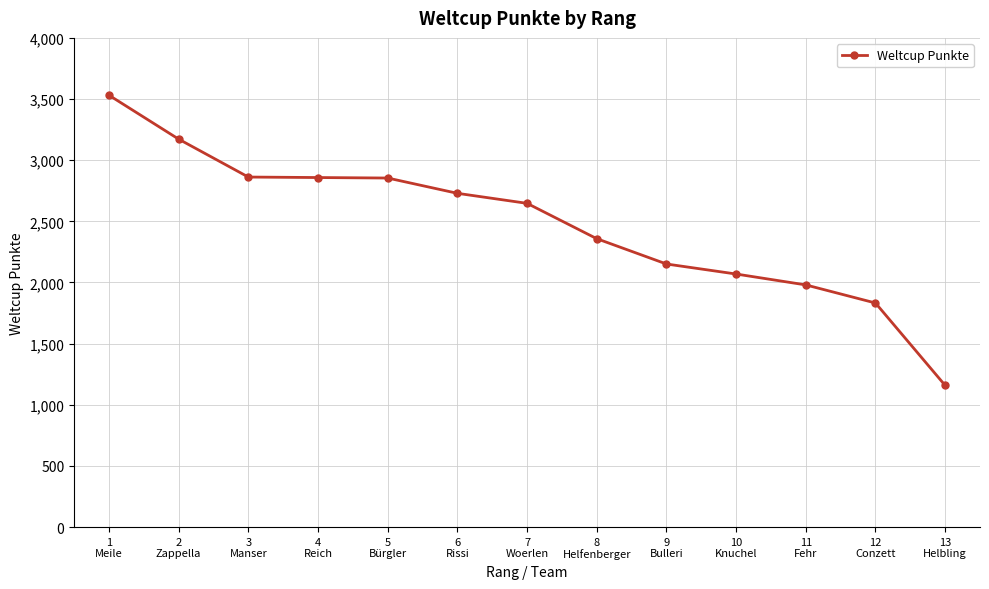

What is the ratio of the value at 6
Rissi to the value at 5
Bürgler?

1.0